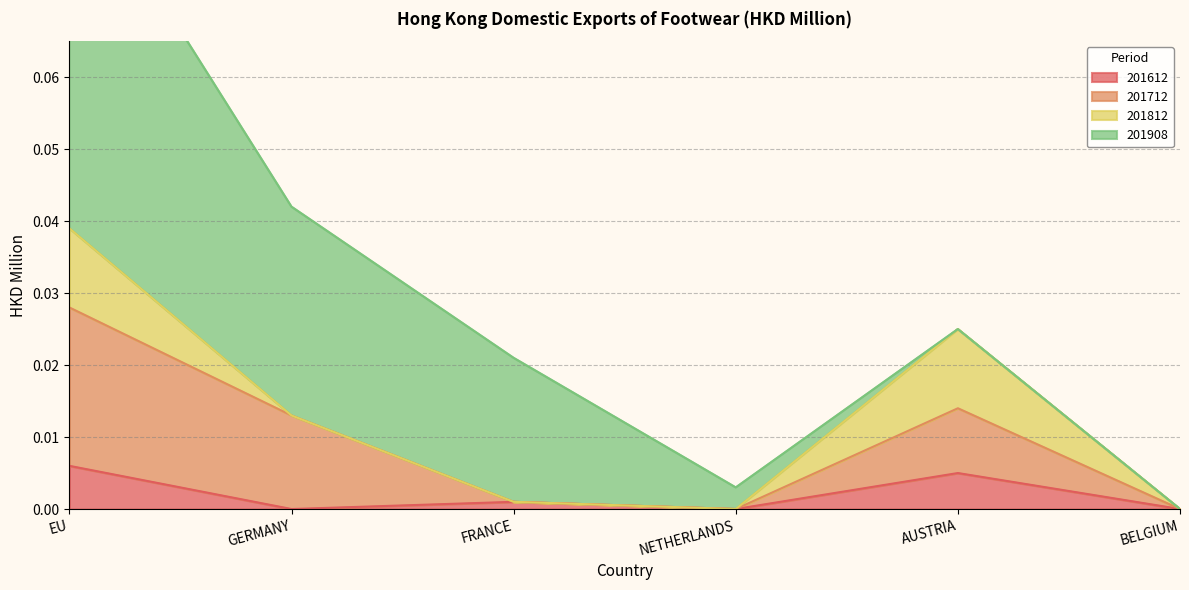

The value of 201612 at GERMANY is 0.0. True or false?

True